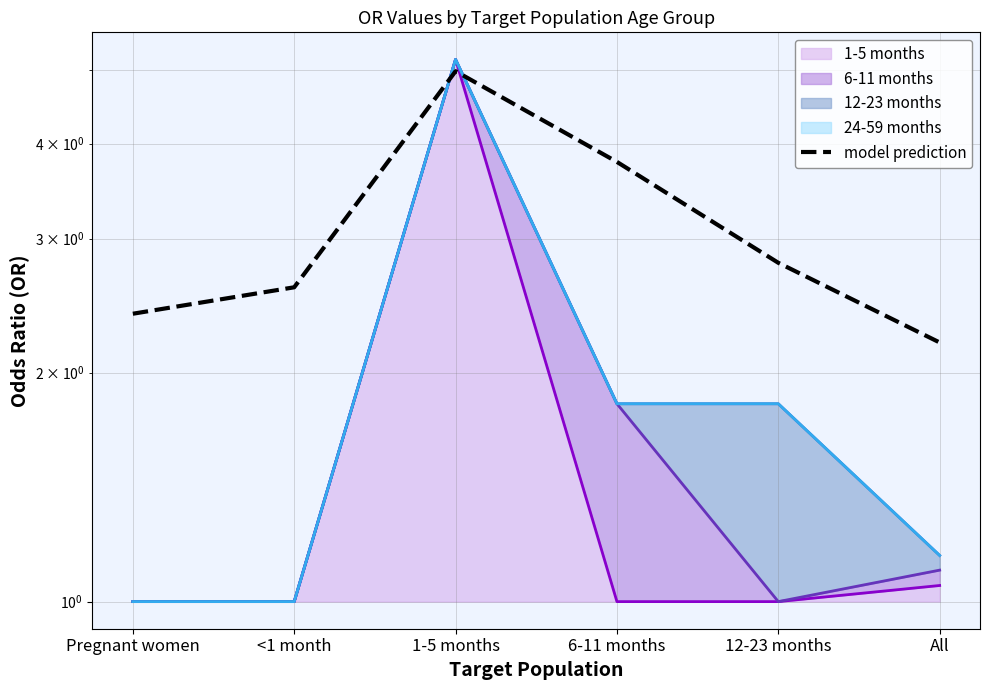

List the labels in order of value, largest first.

1-5 months, 6-11 months, 12-23 months, <1 month, Pregnant women, All